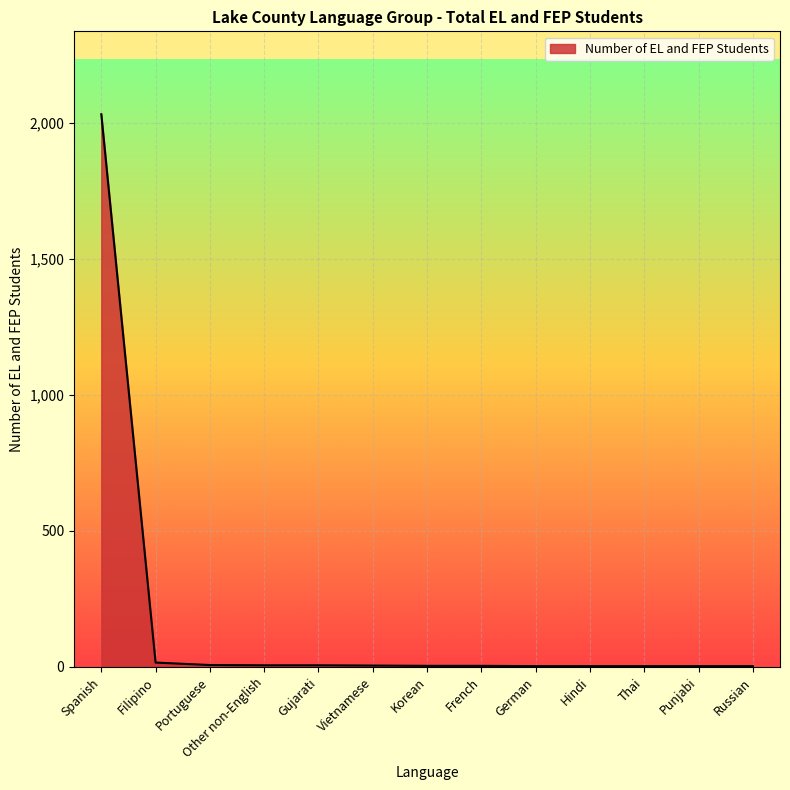

What is the greatest value displayed?

2031